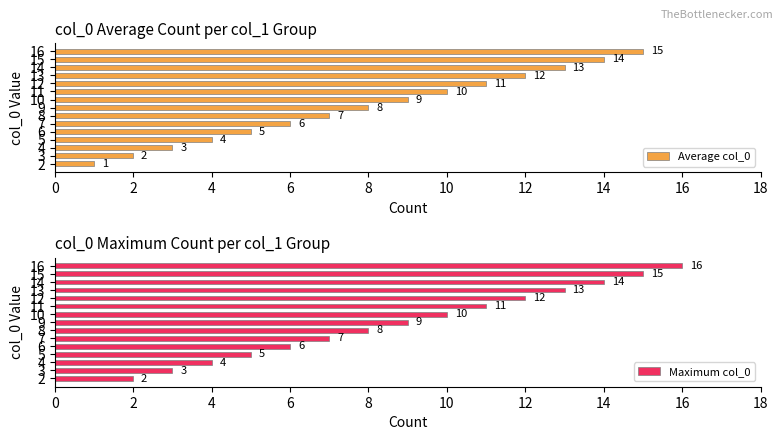

What is the difference between the highest and lowest values at 10?

1